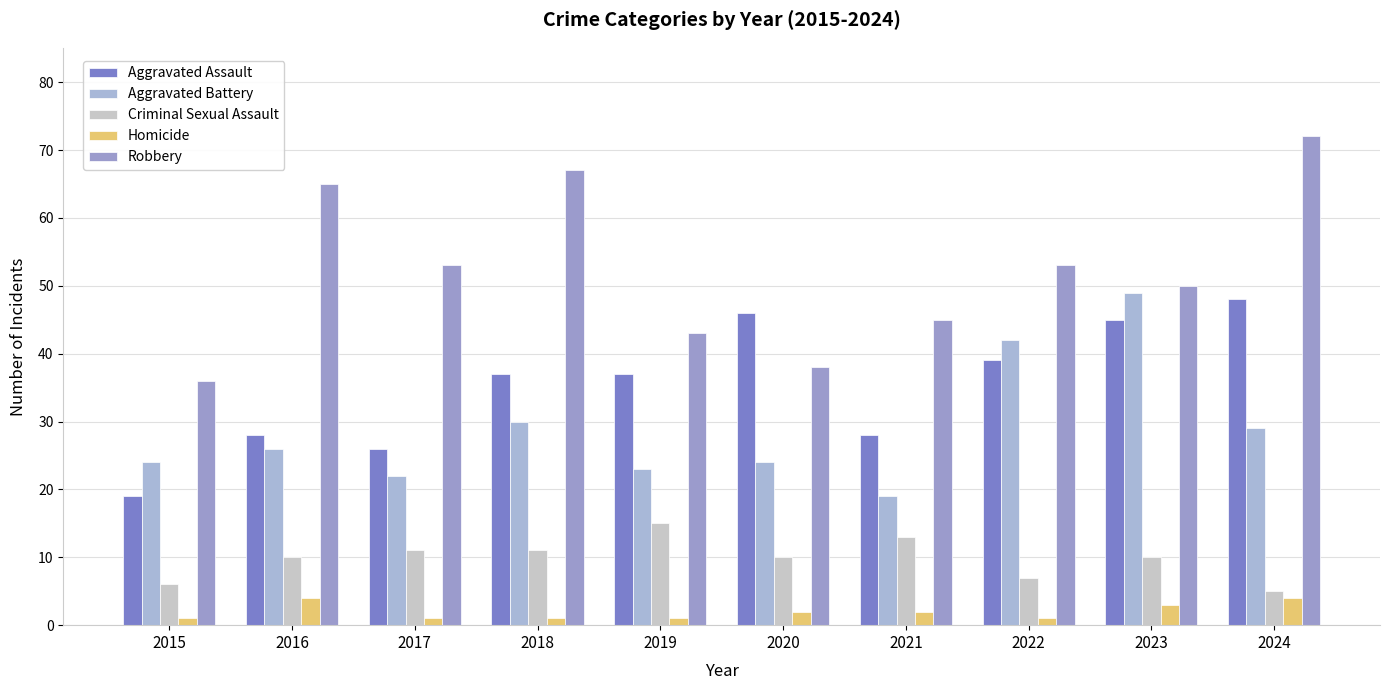

The value of Homicide at 2016 is 3. True or false?

False